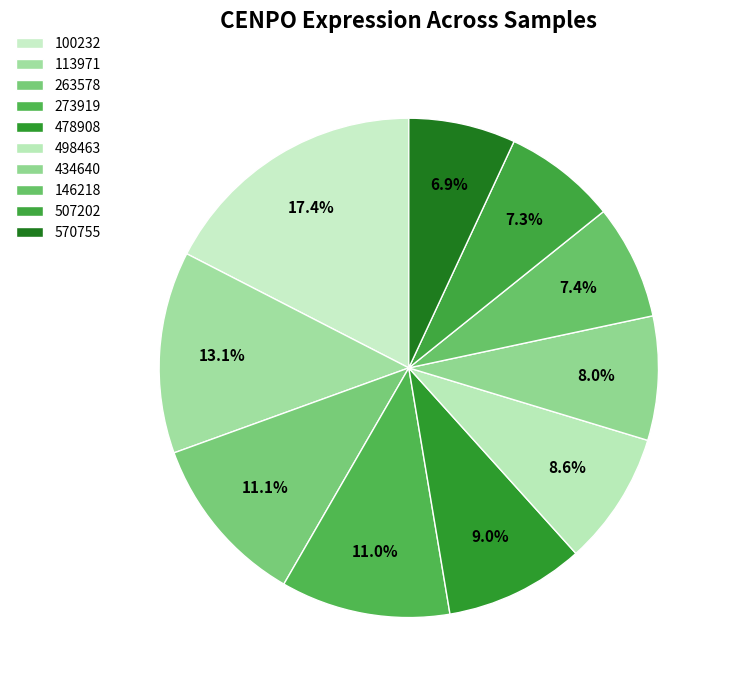

Does 570755 account for over 50% of the chart?

No